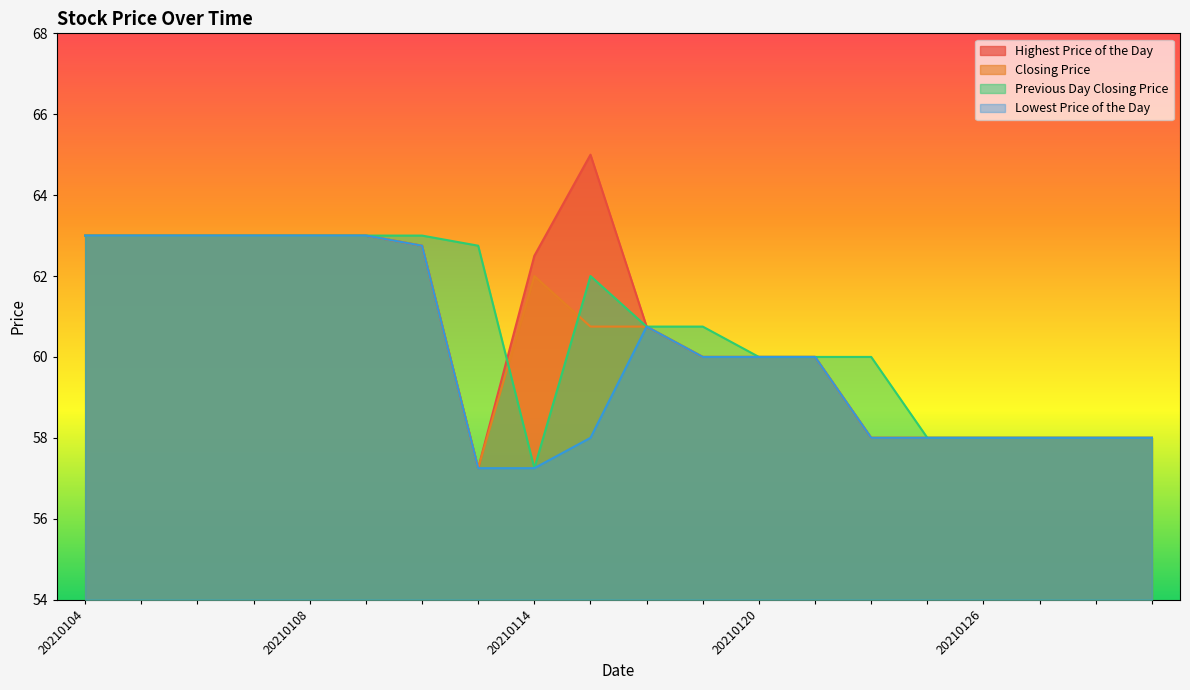

Where does the Highest Price of the Day series first go above 60?

20210104